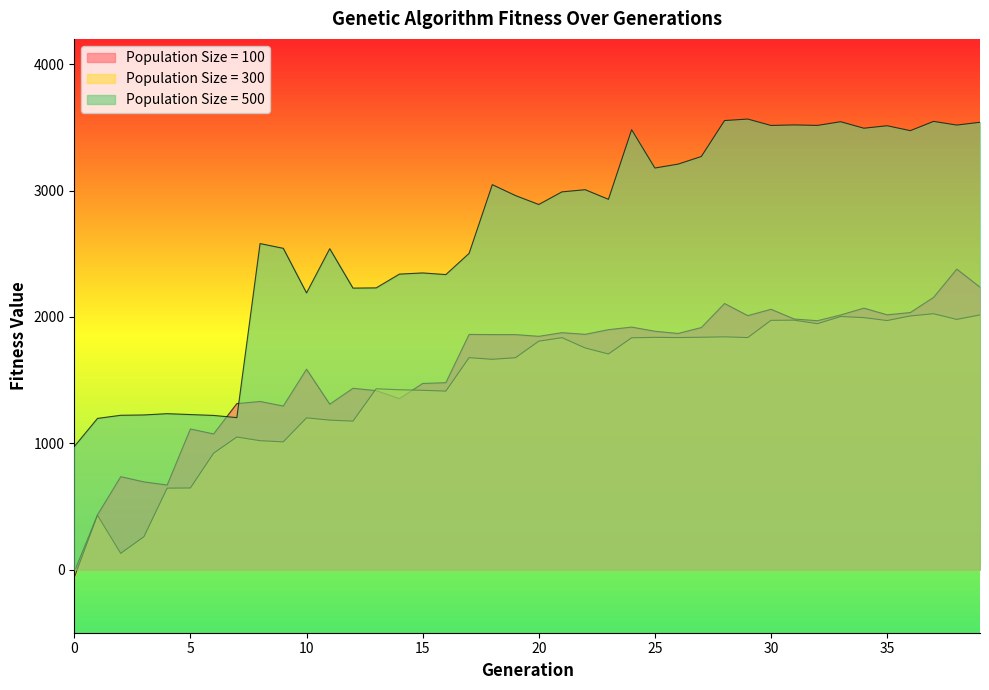

True or false: Population Size = 500 and Population Size = 300 intersect in this chart.

False